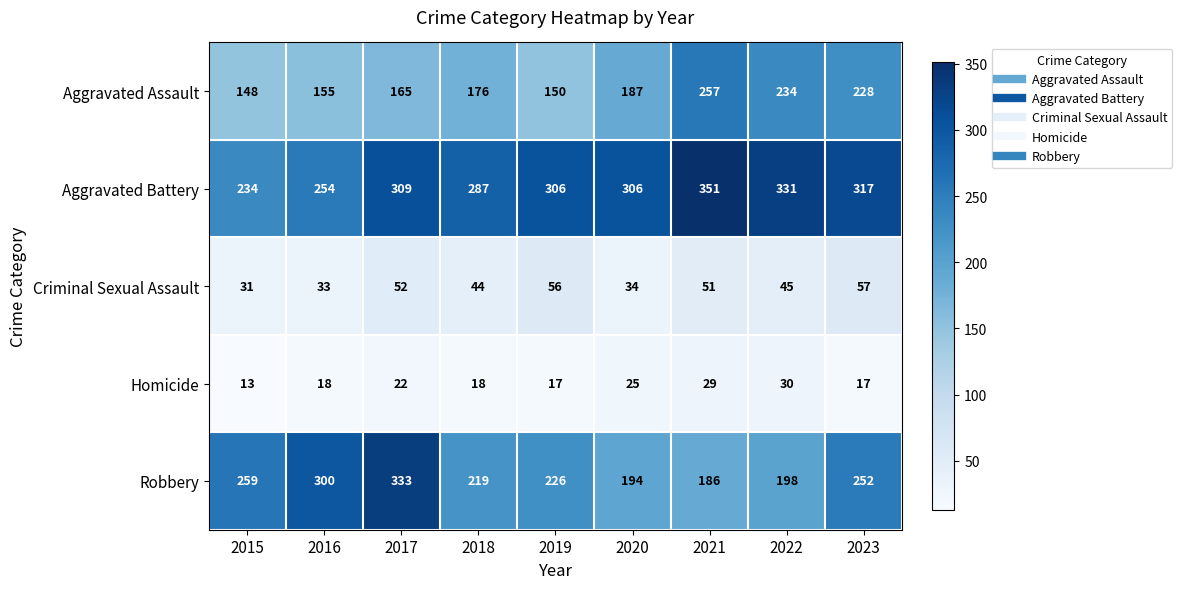

What is the difference between the second highest and second lowest values in the Homicide series?

12